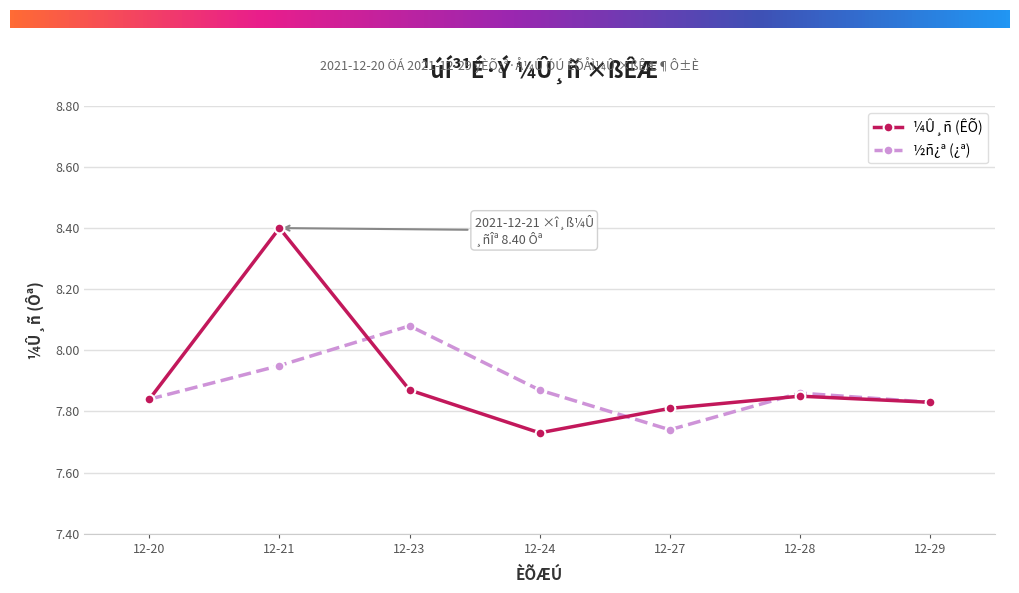

Which category has the highest value in the ½ñ¿ª (¿ª) series?

12-23